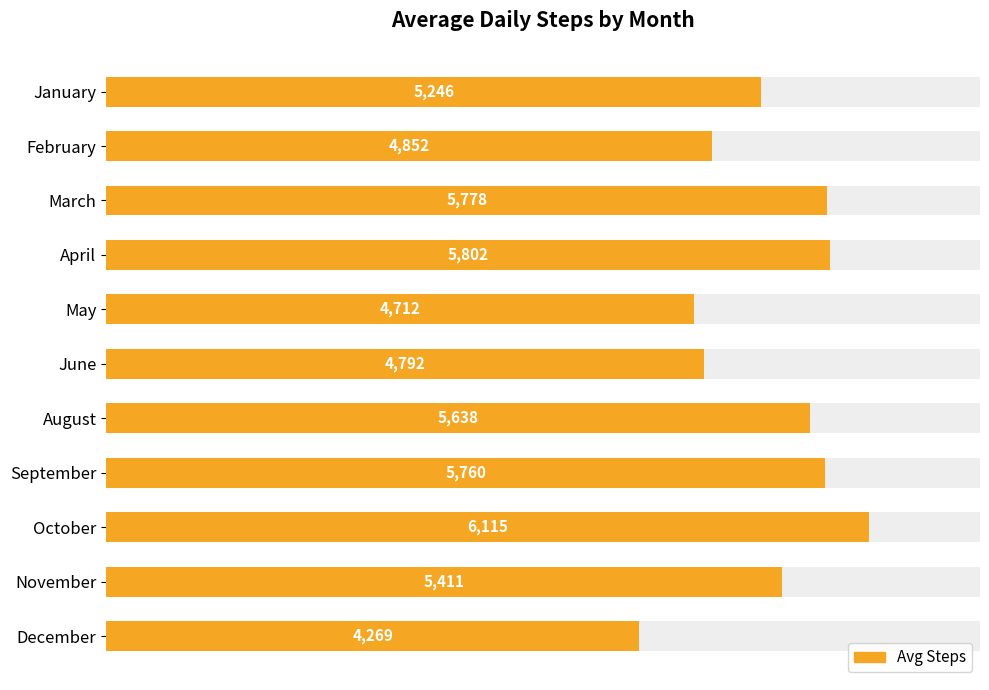

What is the difference between the maximum and minimum values?

1845.8